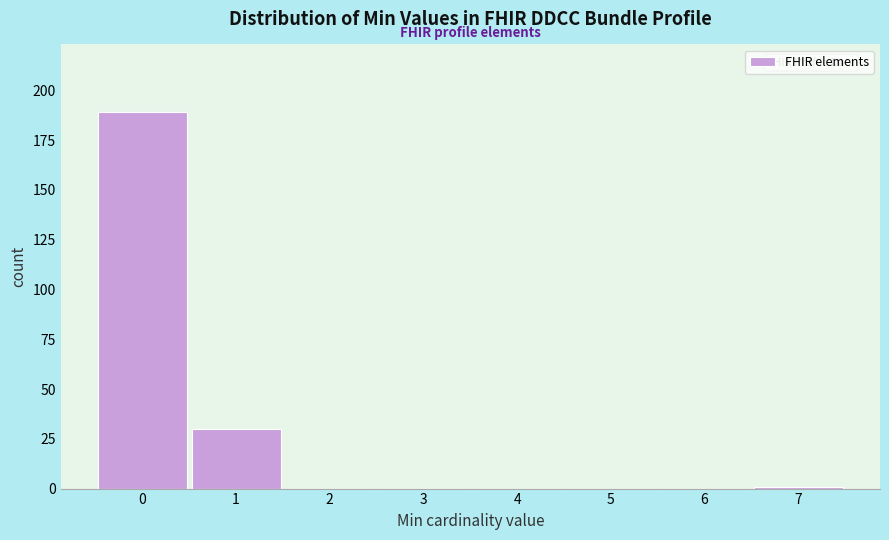

Reading left to right, list every bar in this chart as the range it spans on the x-axis followed by its height. The values are not printed on the chart, so give them approximately, as read against the axis.

-0.5 to 0.5: 190
0.5 to 1.5: 30
1.5 to 2.5: 0
2.5 to 3.5: 0
3.5 to 4.5: 0
4.5 to 5.5: 0
5.5 to 6.5: 0
6.5 to 7.5: under 5